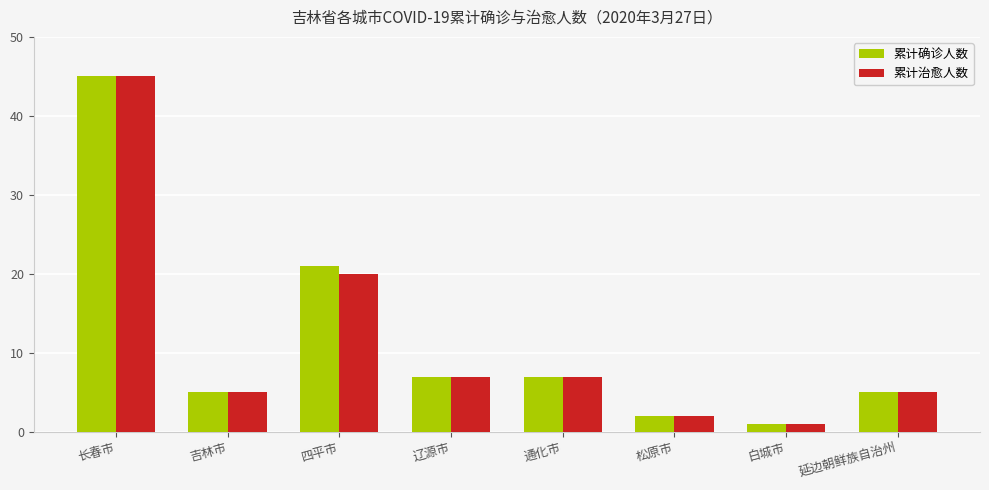

What is the difference between the 累计治愈人数 values at 辽源市 and 长春市?

38